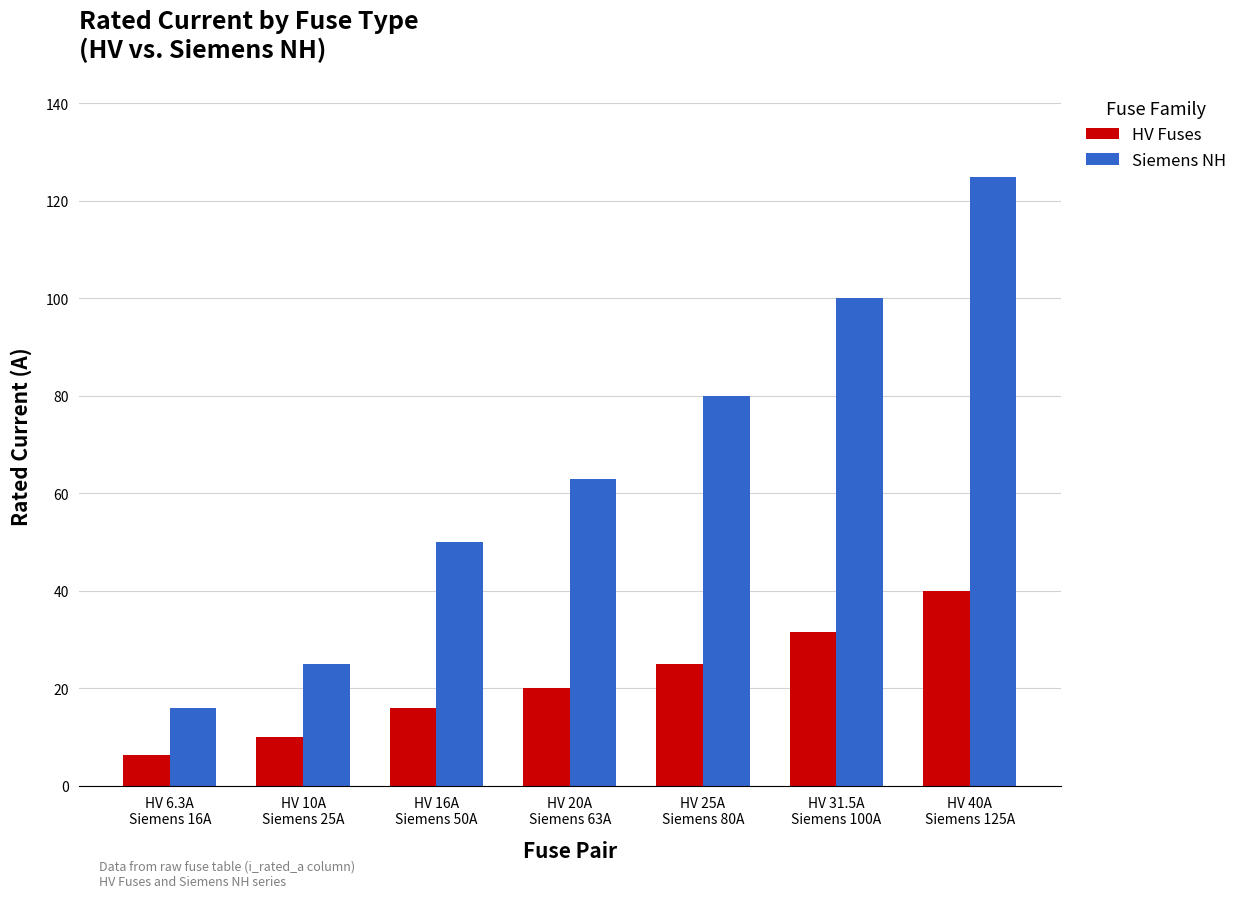

Reading left to right, extract all data points from this chart.

HV Fuses: HV 6.3A
Siemens 16A=6.3	HV 10A
Siemens 25A=10.0	HV 16A
Siemens 50A=16.0	HV 20A
Siemens 63A=20.0	HV 25A
Siemens 80A=25.0	HV 31.5A
Siemens 100A=31.5	HV 40A
Siemens 125A=40.0
Siemens NH: HV 6.3A
Siemens 16A=16.0	HV 10A
Siemens 25A=25.0	HV 16A
Siemens 50A=50.0	HV 20A
Siemens 63A=63.0	HV 25A
Siemens 80A=80.0	HV 31.5A
Siemens 100A=100.0	HV 40A
Siemens 125A=125.0